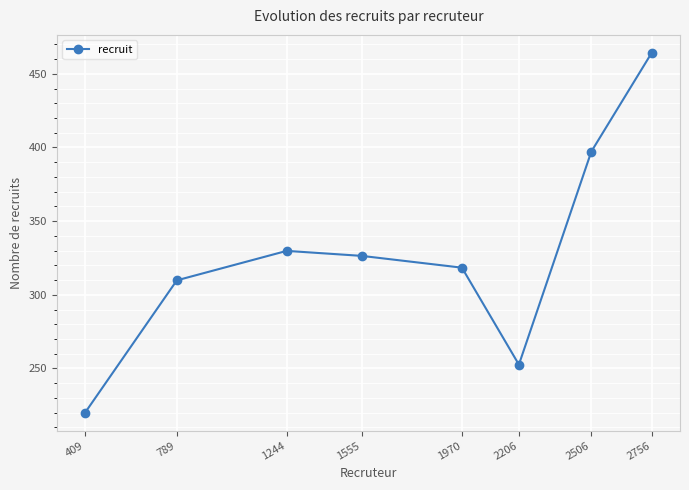

The chart shows a value of 121.5 at 789. True or false?

False